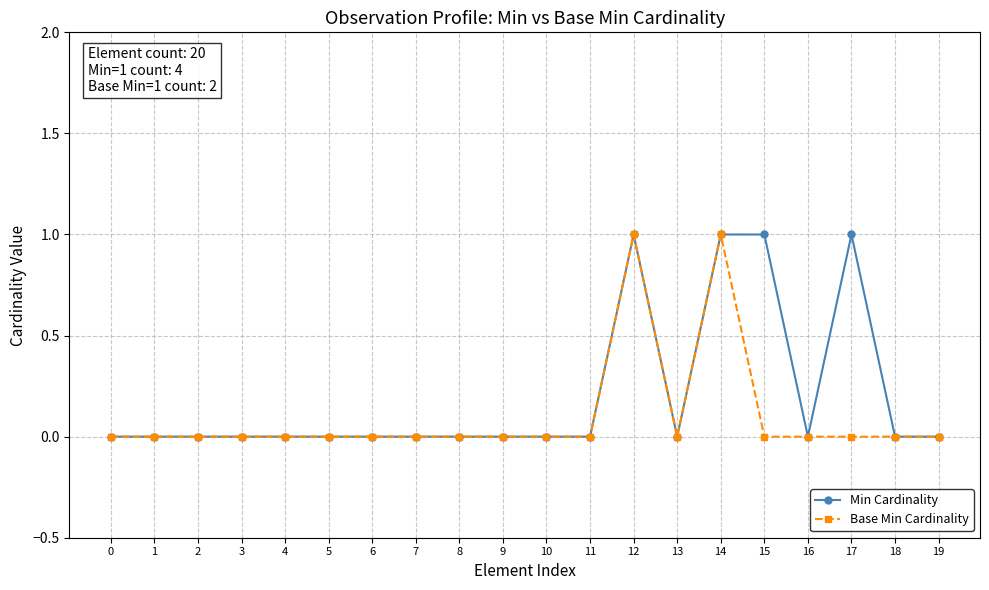

True or false: Base Min Cardinality has more than 1 interior local peaks.

True